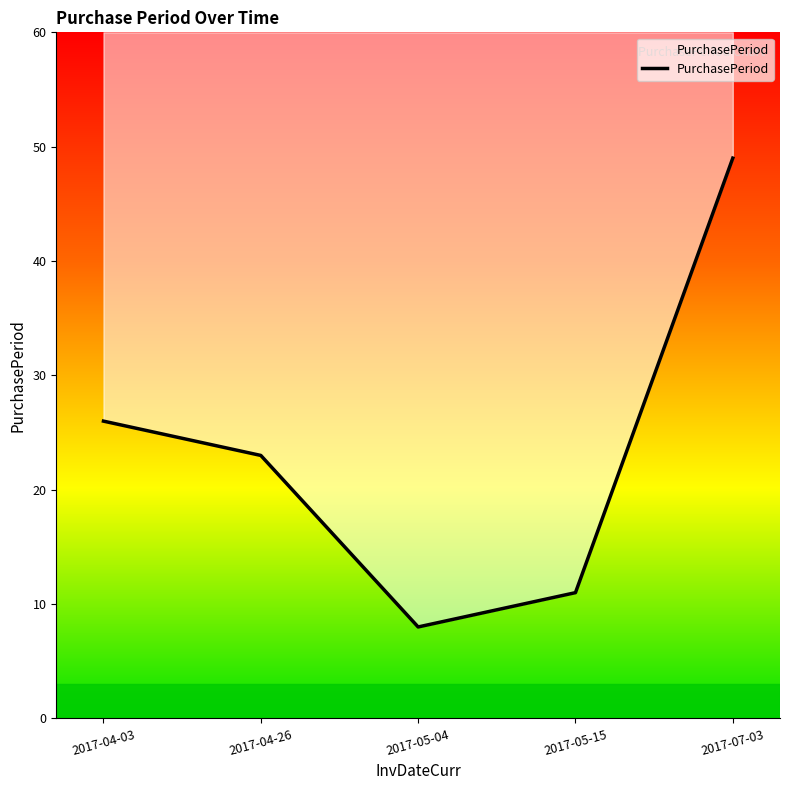

List the labels in order of value, largest first.

2017-07-03, 2017-04-03, 2017-04-26, 2017-05-15, 2017-05-04